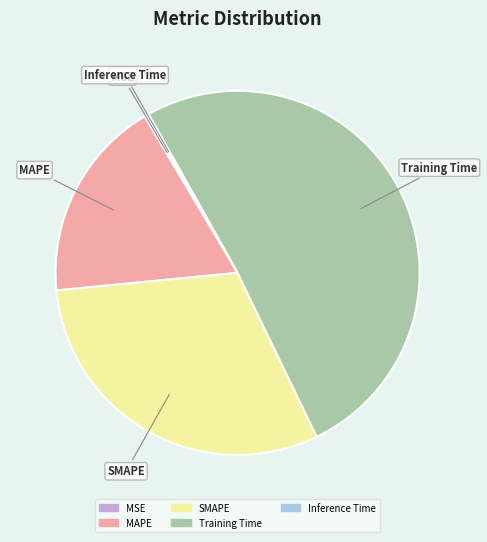

What is the majority slice?

Training Time